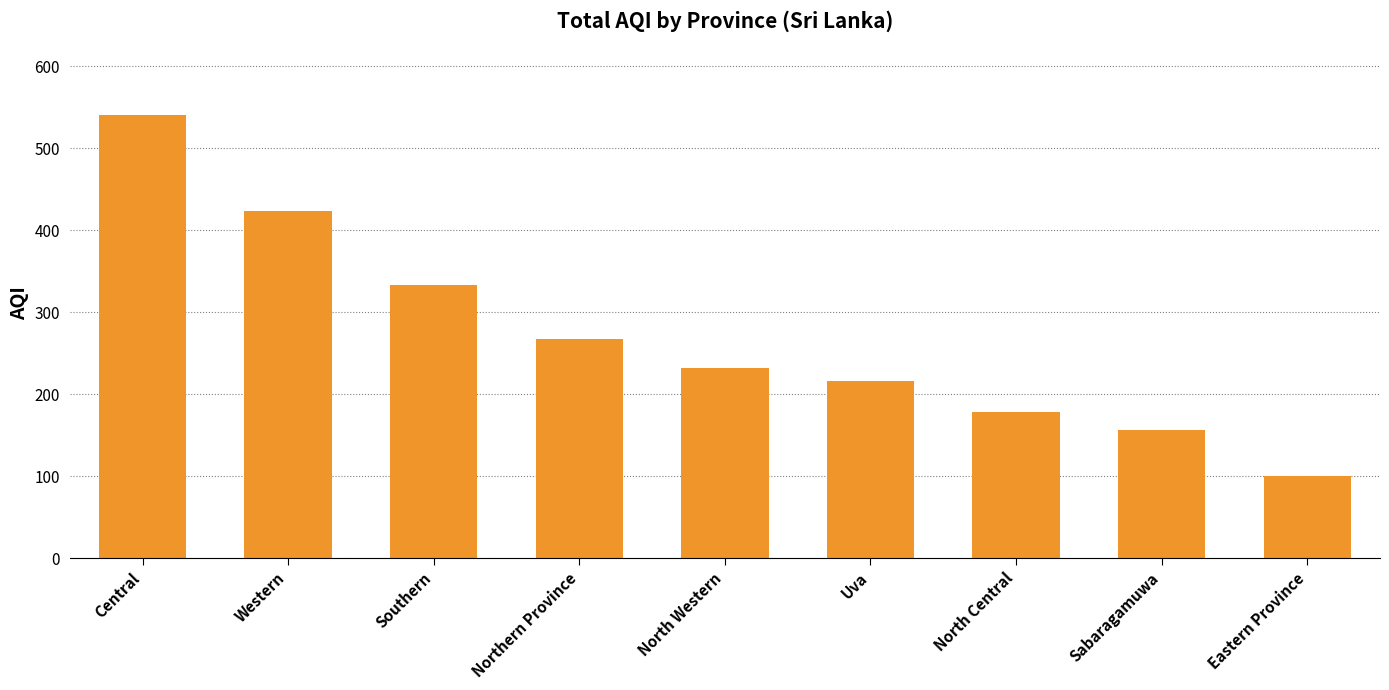

Between Southern and Uva, which is larger?

Southern